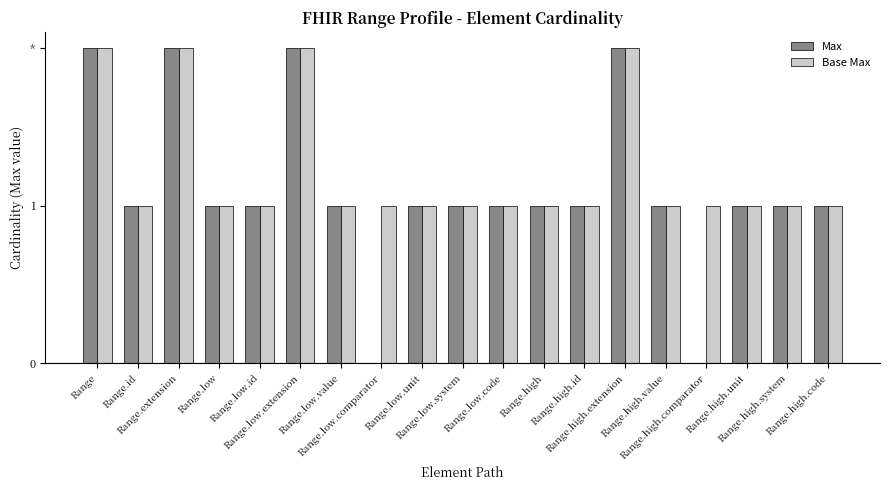

What are all the series names shown in the legend?

Max, Base Max